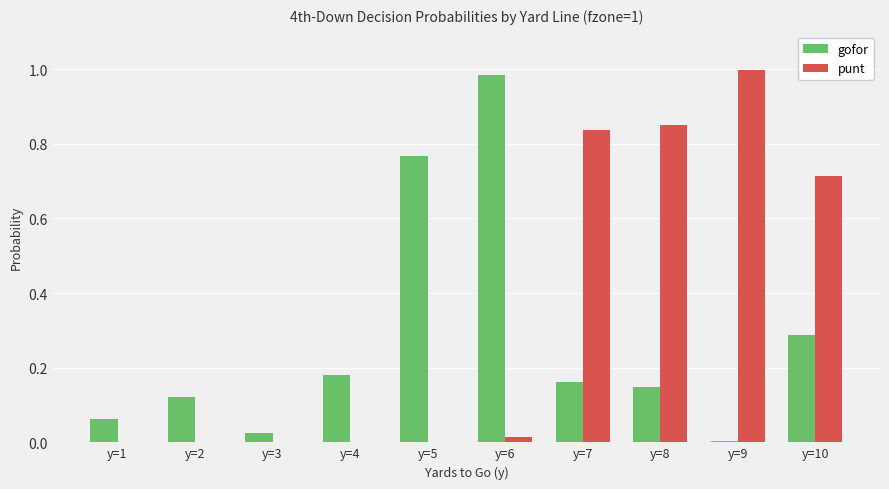

Which category has the highest value in the punt series?

y=9